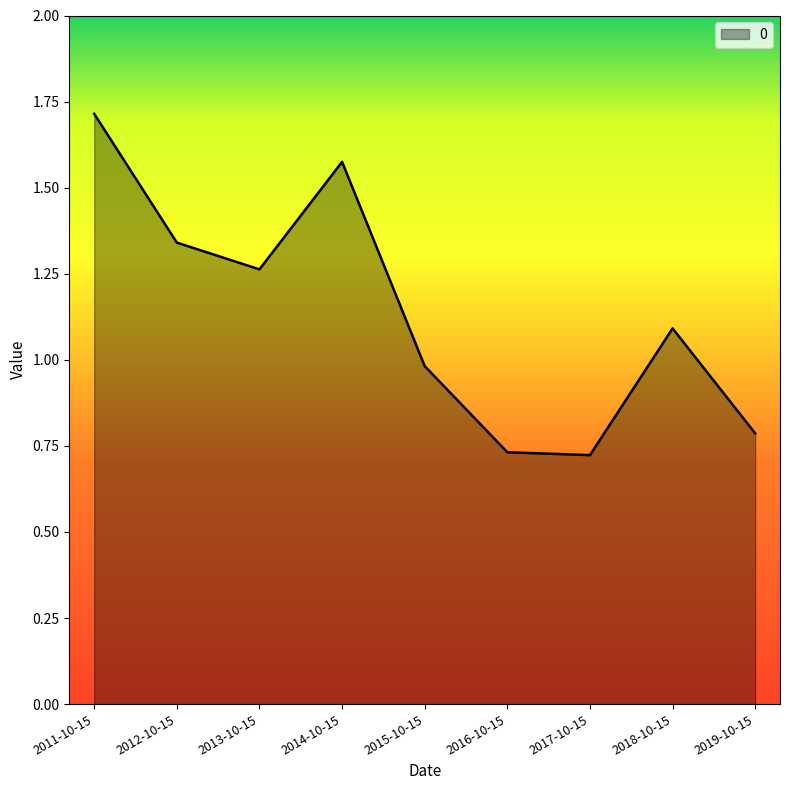

What is the change in value from 2013-10-15 to 2019-10-15?

-0.5